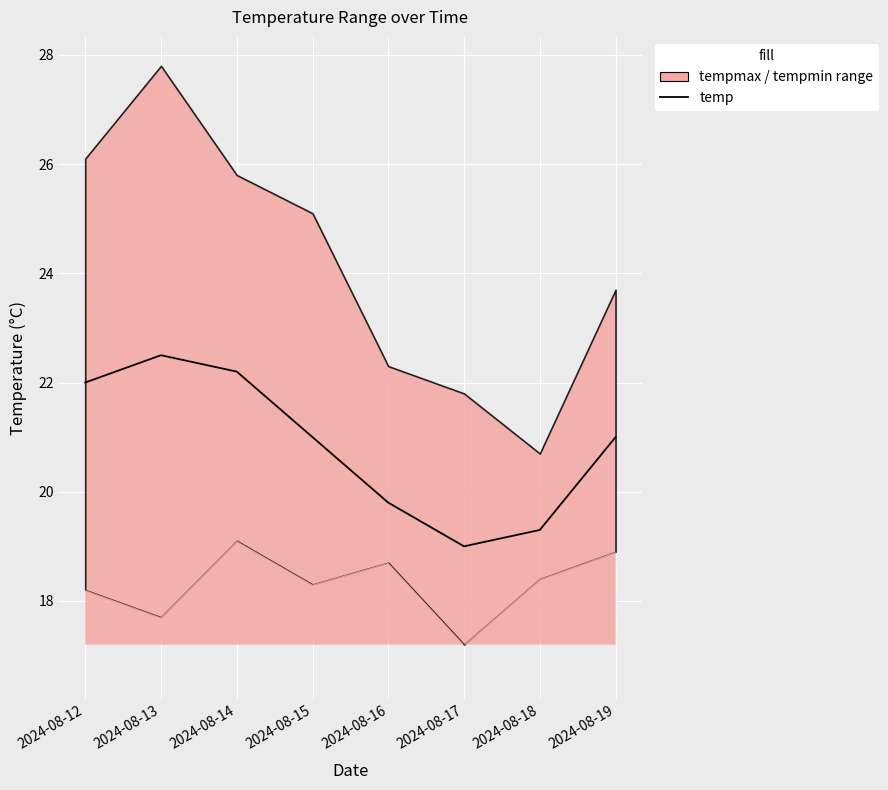

Rank the categories by value from lowest to highest.

2024-08-17, 2024-08-18, 2024-08-16, 2024-08-15, 2024-08-19, 2024-08-12, 2024-08-14, 2024-08-13